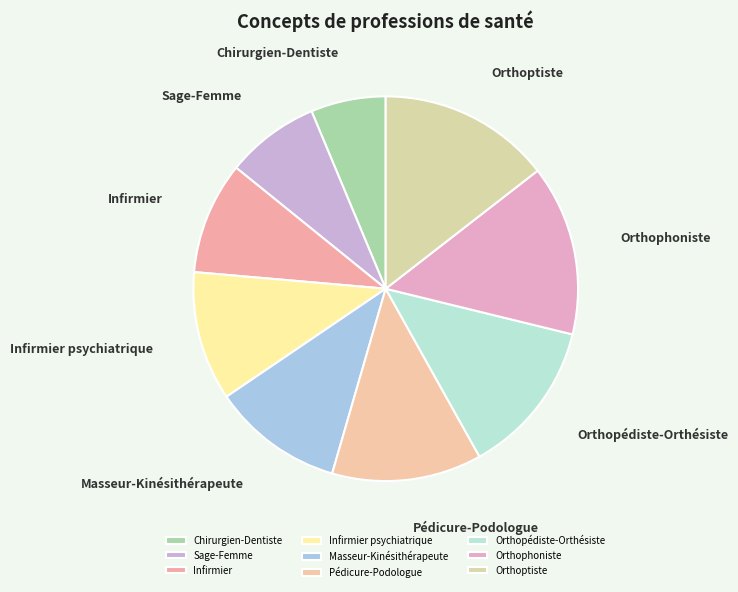

Which category has the smallest portion of the pie?

Chirurgien-Dentiste